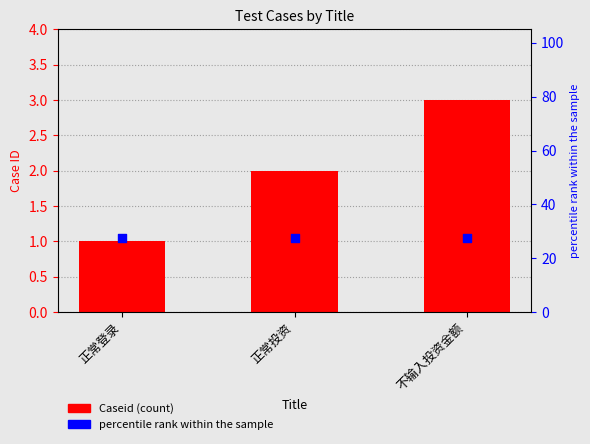

Which has a higher value, 不输入投资金额 or 正常登录?

不输入投资金额